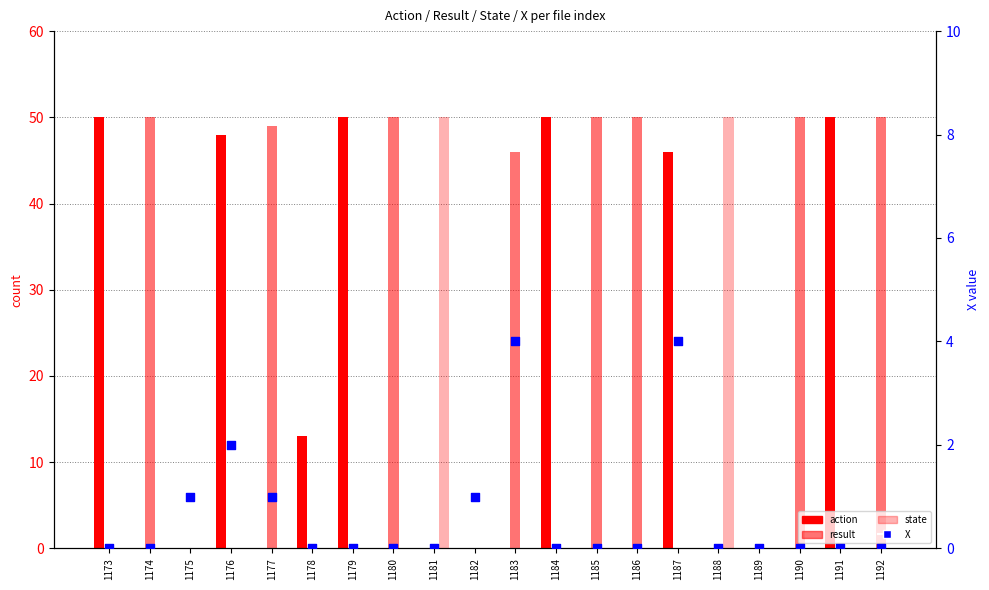

Which series has the widest spread of Y values?

action